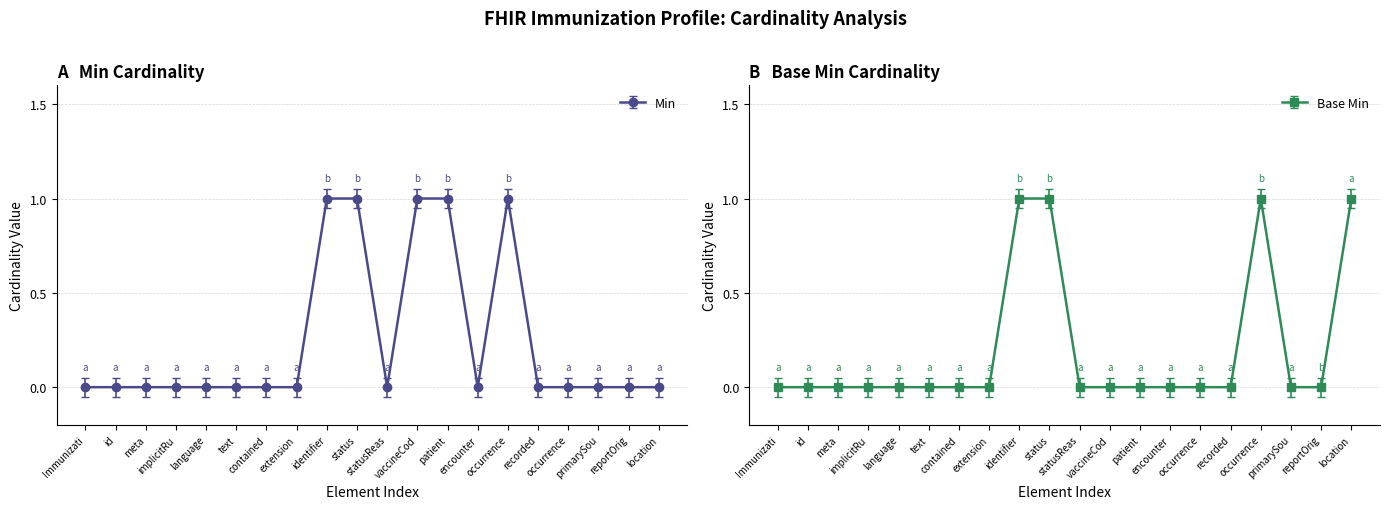

How many distinct data groups are displayed?

1